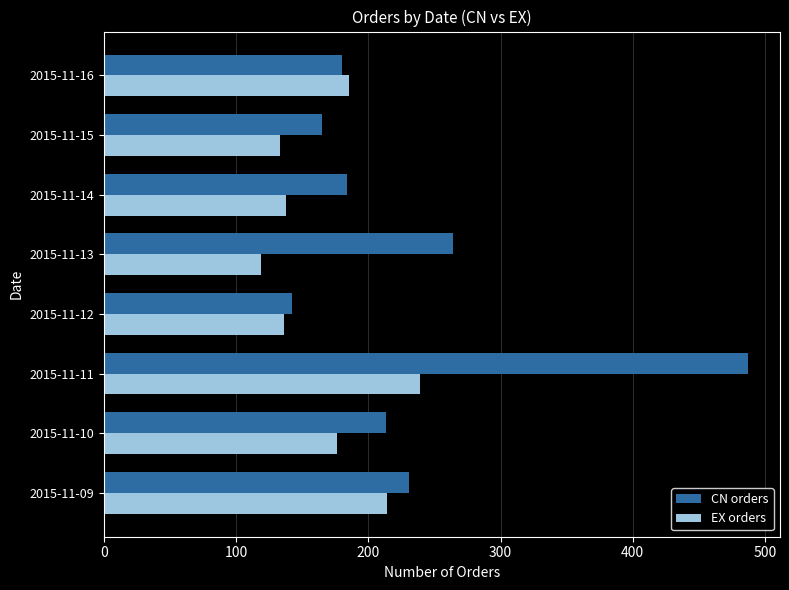

Which series has the largest total across all categories?

CN orders